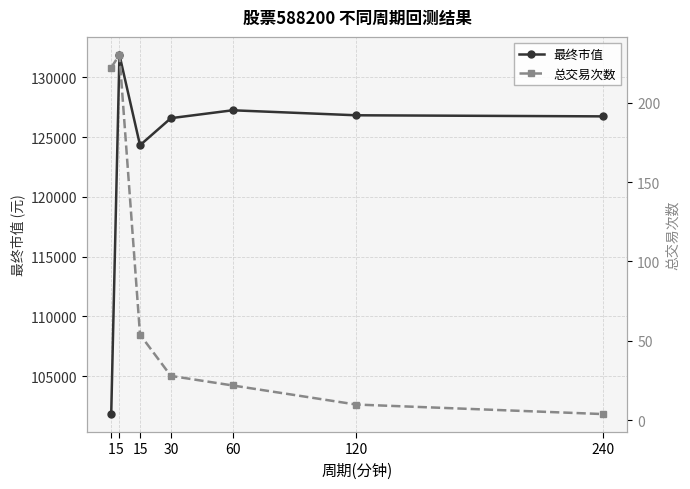

Reading left to right, transcribe all the data shown in this chart.

最终市值: 101843.8	131868.7	124315.1	126576.1	127235.3	126817.8	126726.9
总交易次数: 222.0	230.0	54.0	28.0	22.0	10.0	4.0